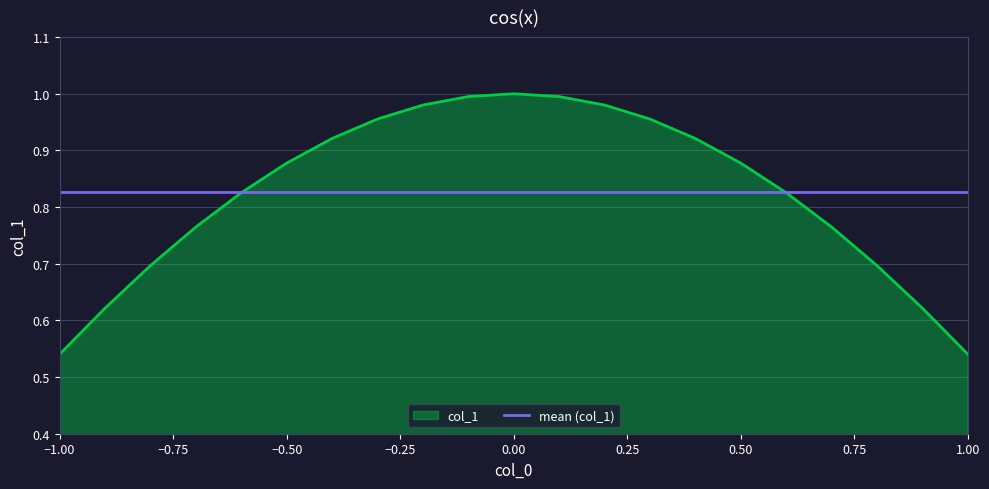

What is the value of the 3rd point from the left?

0.7